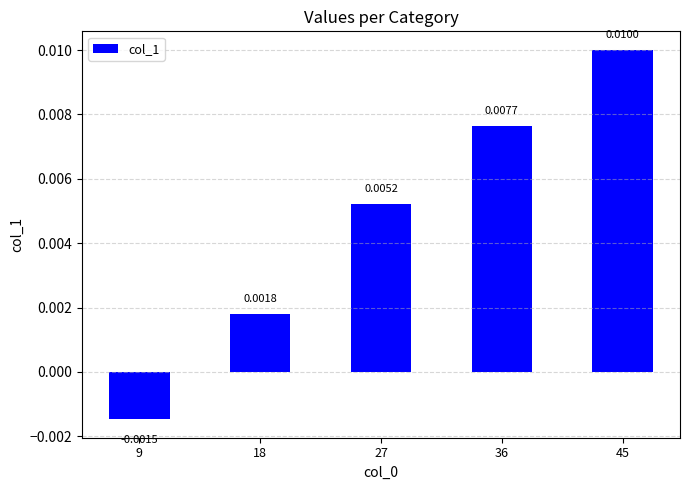

Are the bars grouped side by side (vs. stacked)?

No